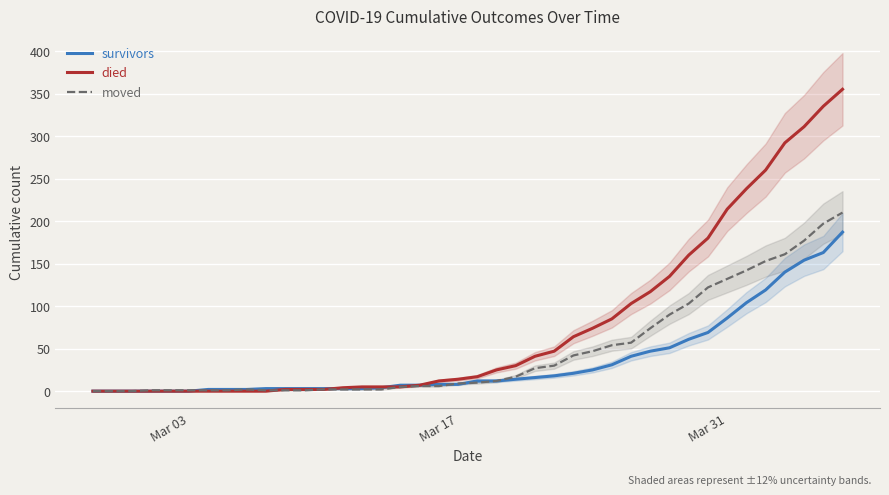

At Mar 17, list the series in order from largest to smallest.

died, moved, survivors